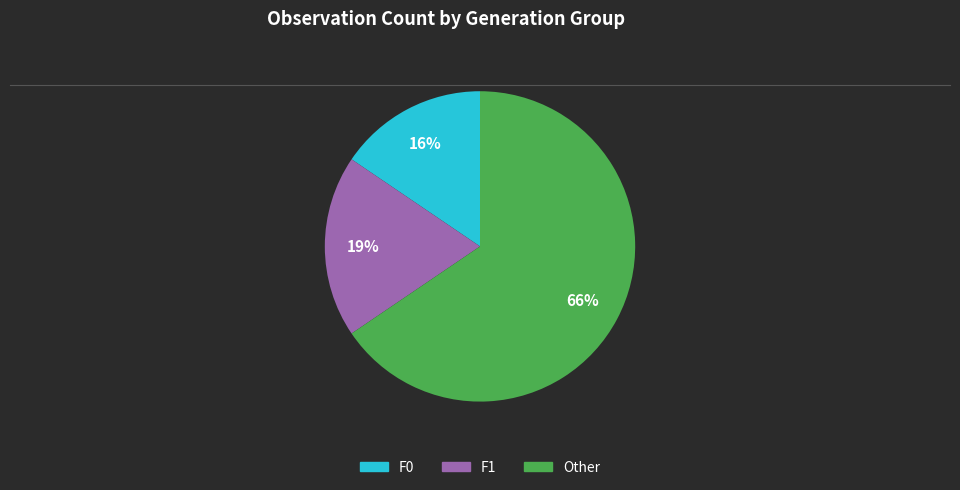

To the nearest percent, what is the difference between the largest and smallest slice percentages?

50%